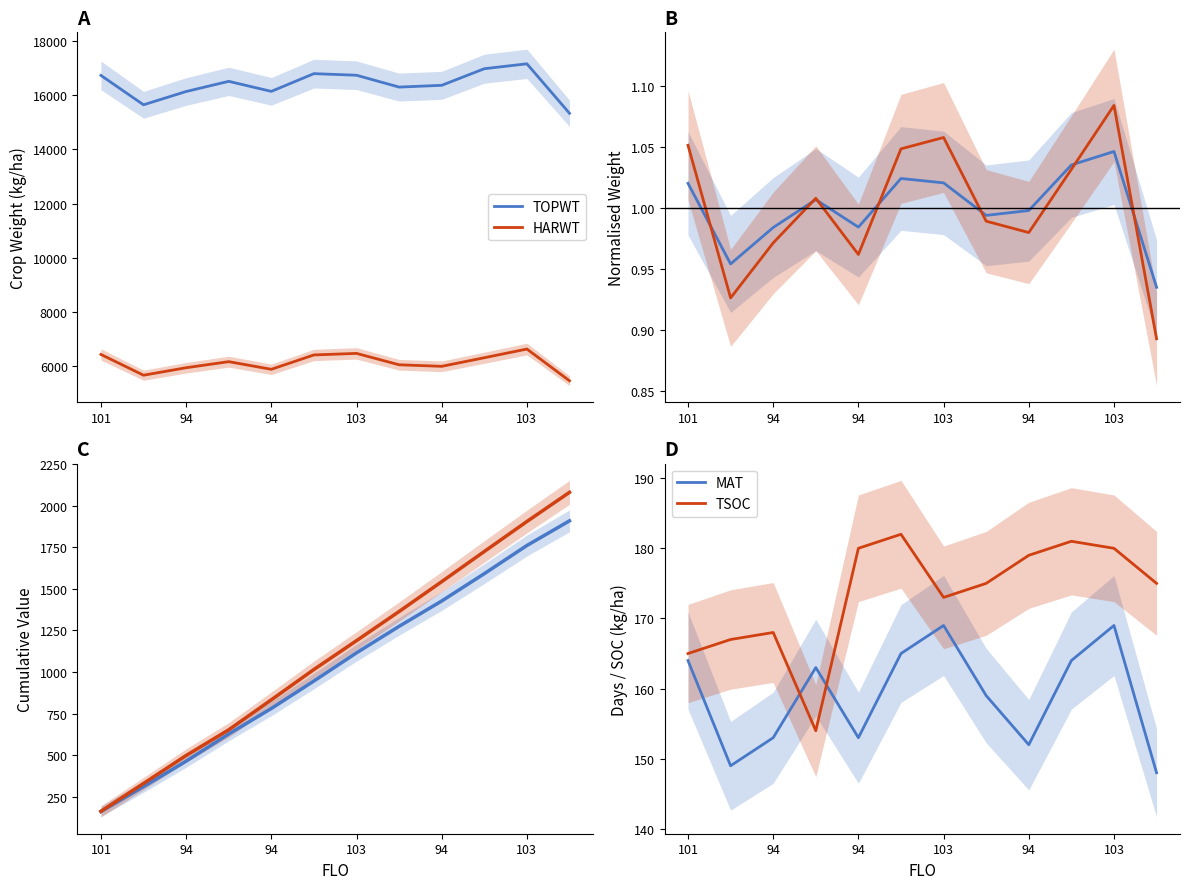

What is the difference between the highest and lowest values at 94?

15983